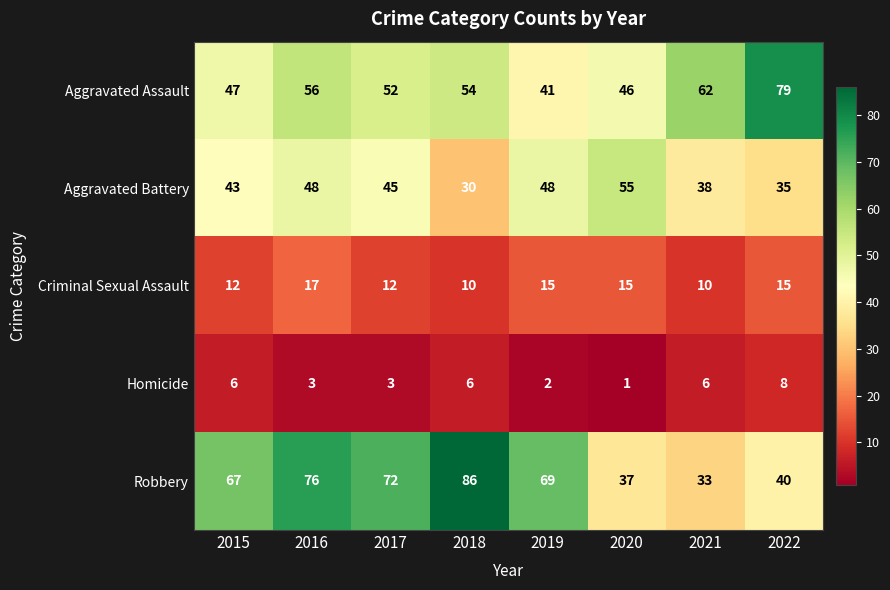

The Aggravated Battery series shows 63 at 2015. True or false?

False